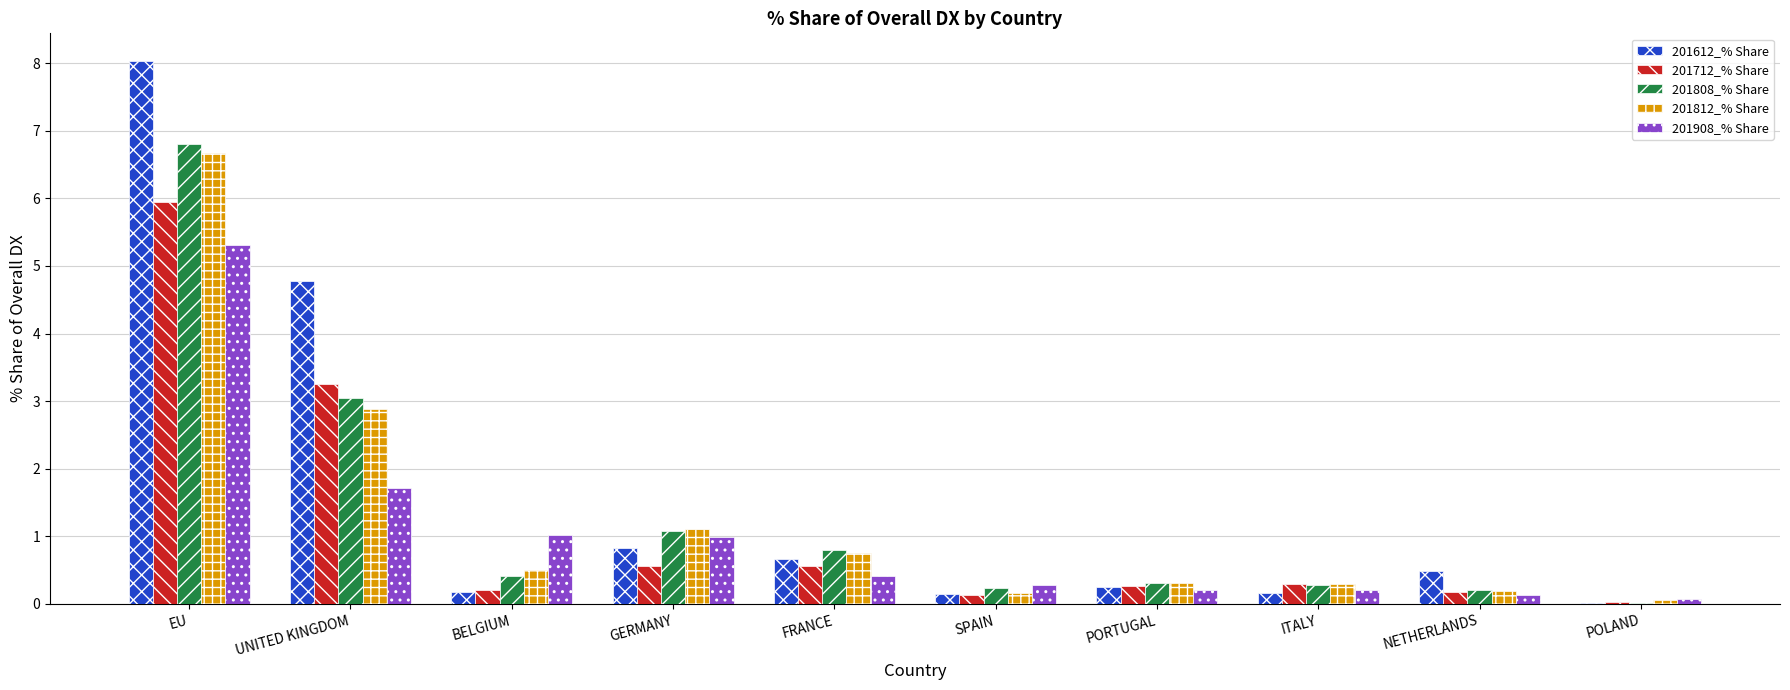

Is it true that 201612_% Share equals 1.6 at EU?

False